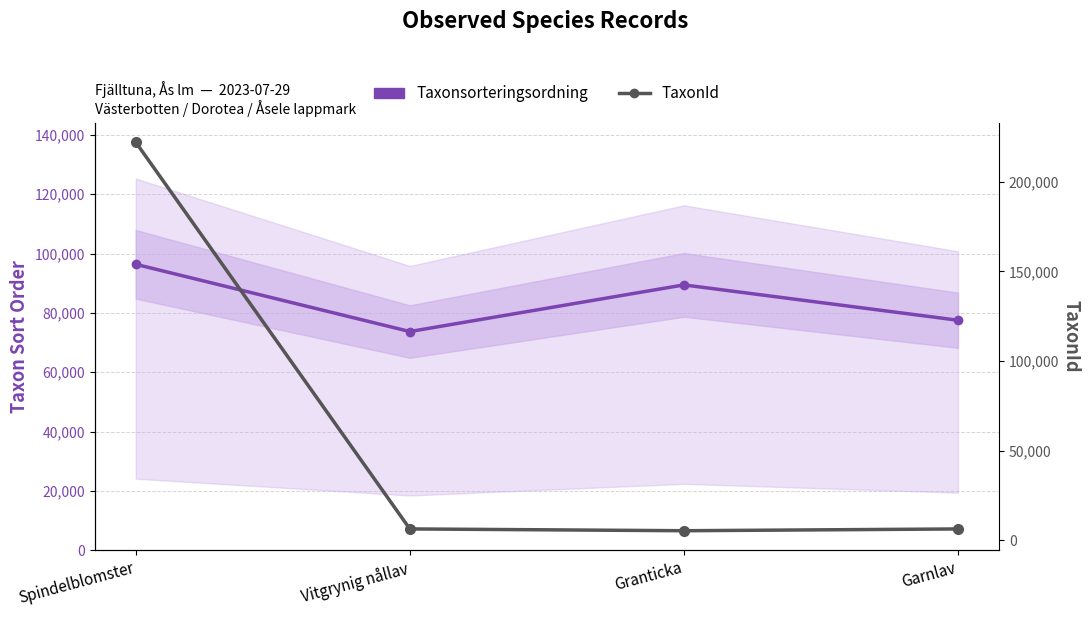

Reading right to left, what are all the values shown in this chart?

Taxonsorteringsordning: Garnlav=77515	Granticka=89423	Vitgrynig nållav=73696	Spindelblomster=96368
TaxonId: Garnlav=6425	Granticka=5432	Vitgrynig nållav=6440	Spindelblomster=221952